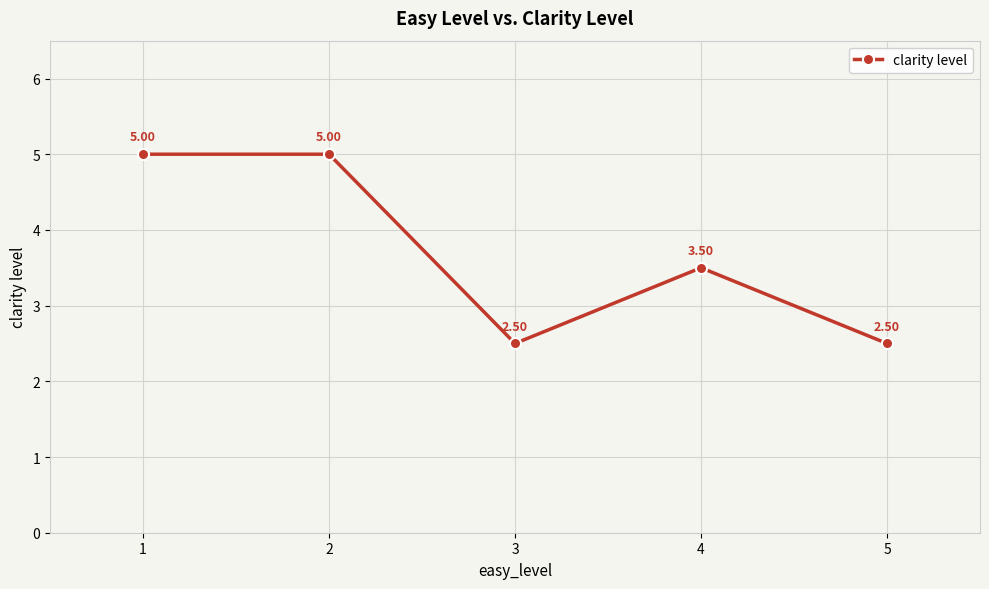

True or false: the data has more than 2 interior local peaks.

False